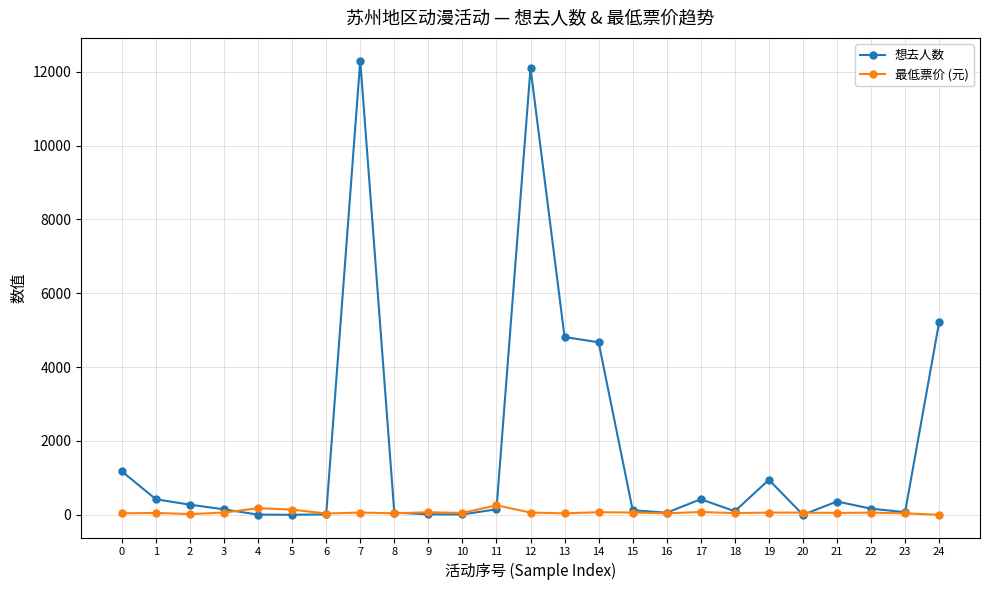

How many values in the 想去人数 series are below 148?

12